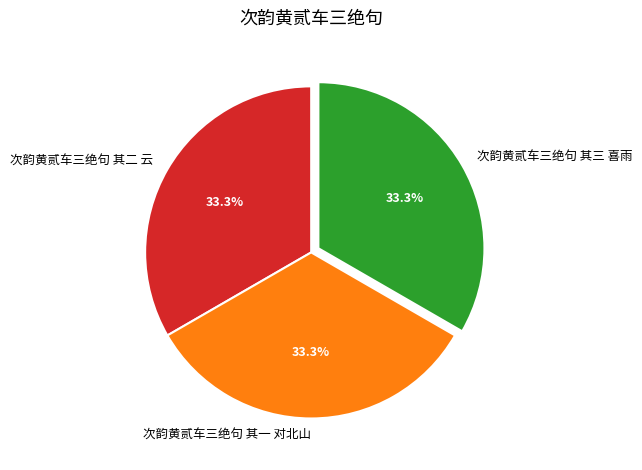

What is the ratio of the value at 次韵黄贰车三绝句 其二 云 to the value at 次韵黄贰车三绝句 其一 对北山?

1.0